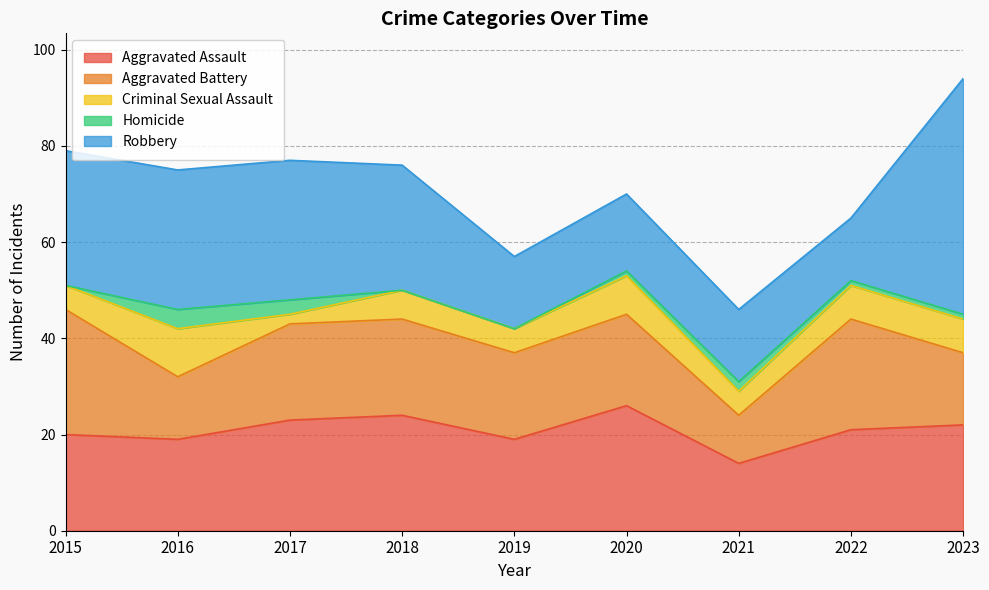

Does the chart have visible grid lines?

Yes